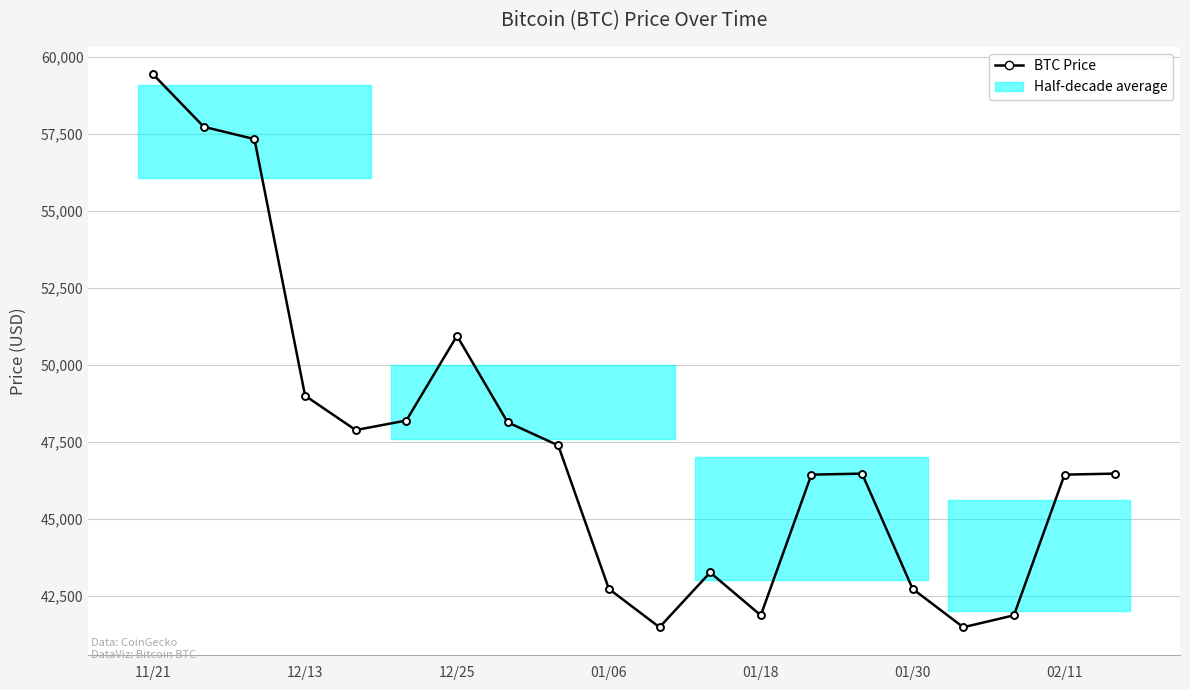

What is the change in value from 11/21 to 8?

-12059